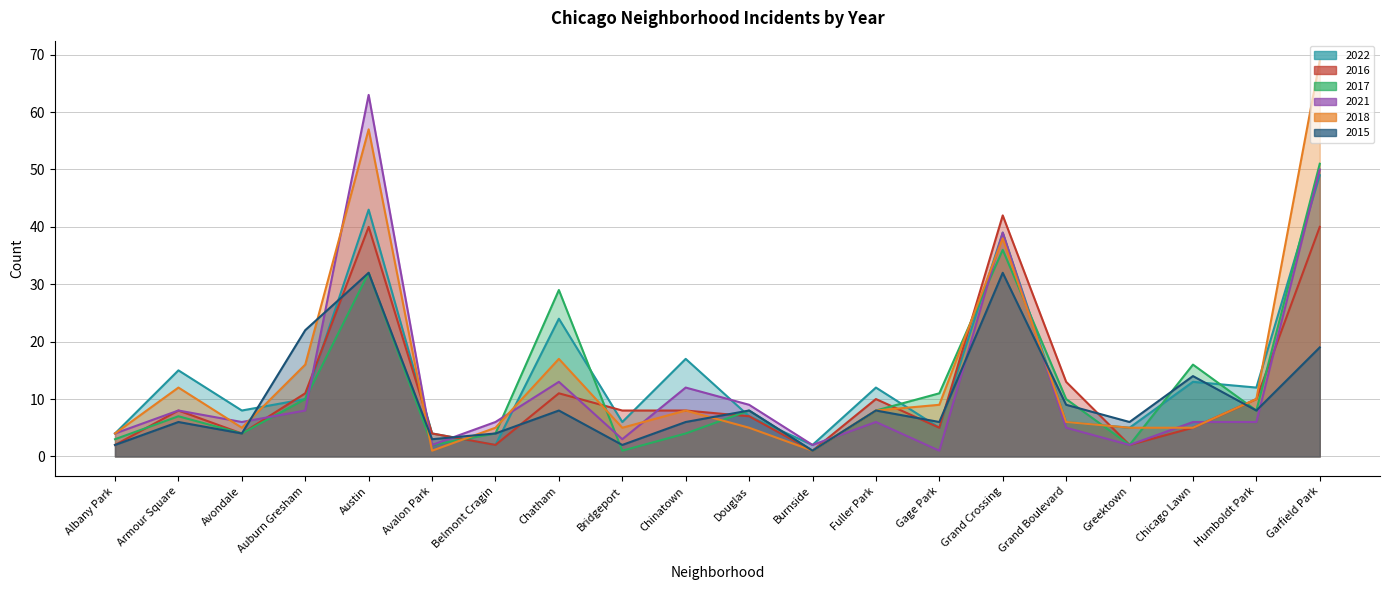

True or false: 2015 has a value of 9 at Gage Park.

False